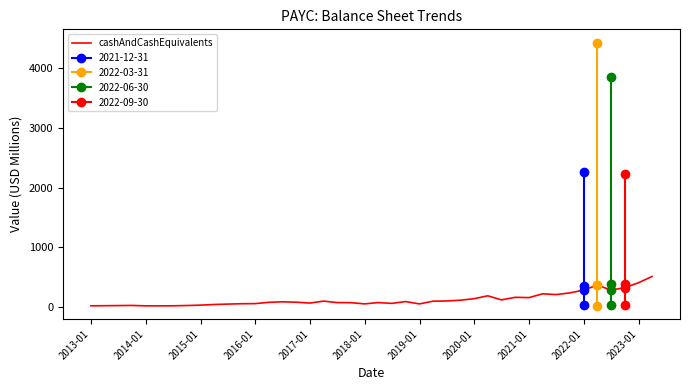

What is the average value?

123.3